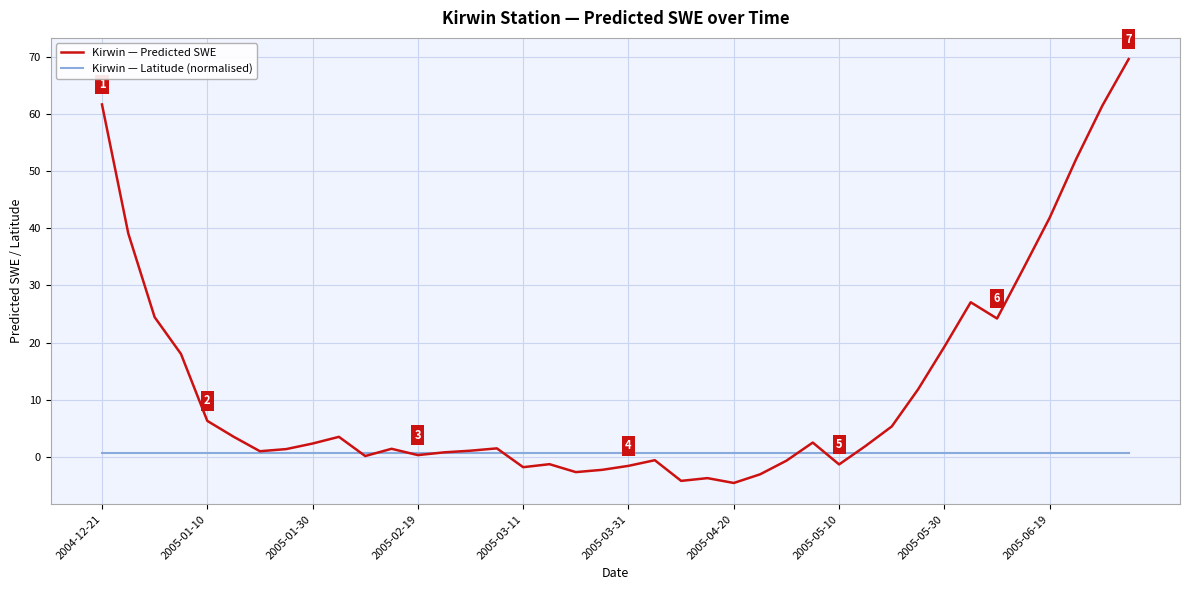

What is the smallest value displayed?

-4.5